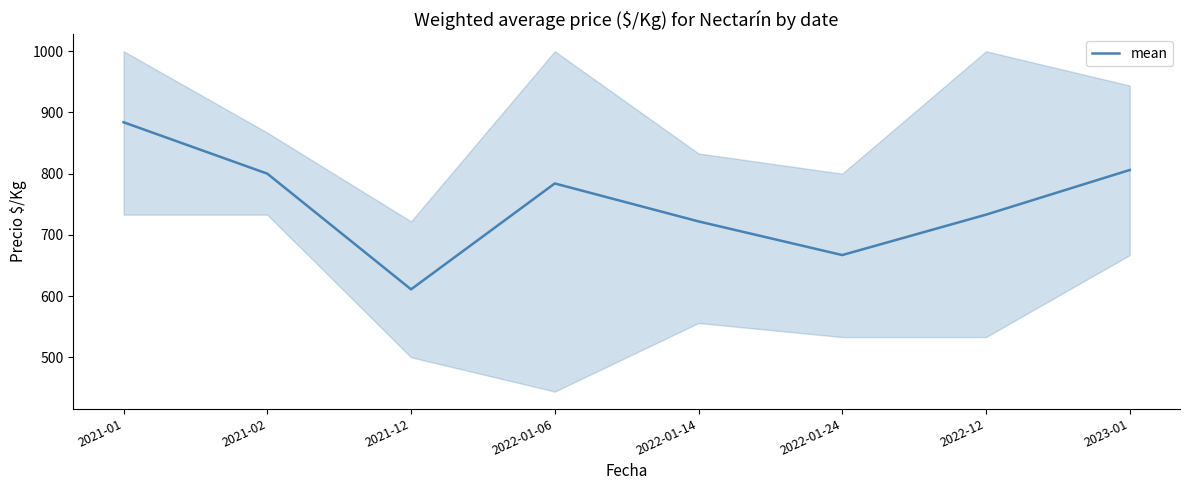

Count the number of data series in this chart.

1